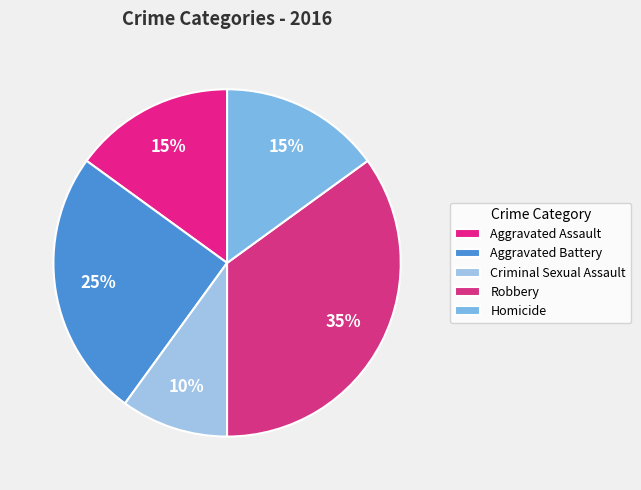

To the nearest percent, what is the difference between the largest and smallest slice percentages?

25%